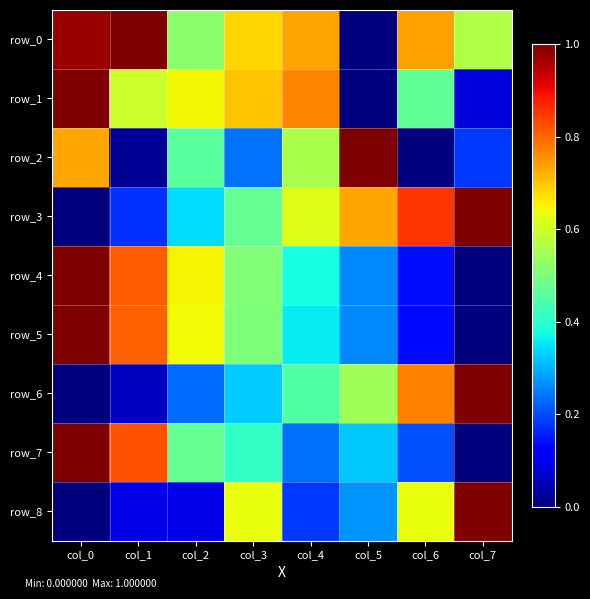

Is it true that row_0 equals 1.5 at col_0?

False